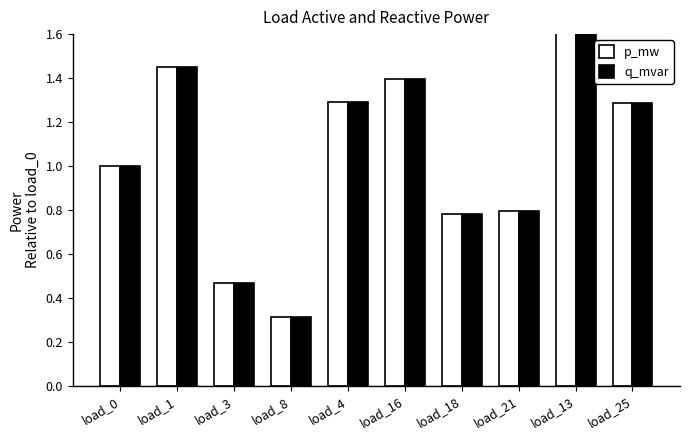

Where does the q_mvar series first go above 1?

load_1